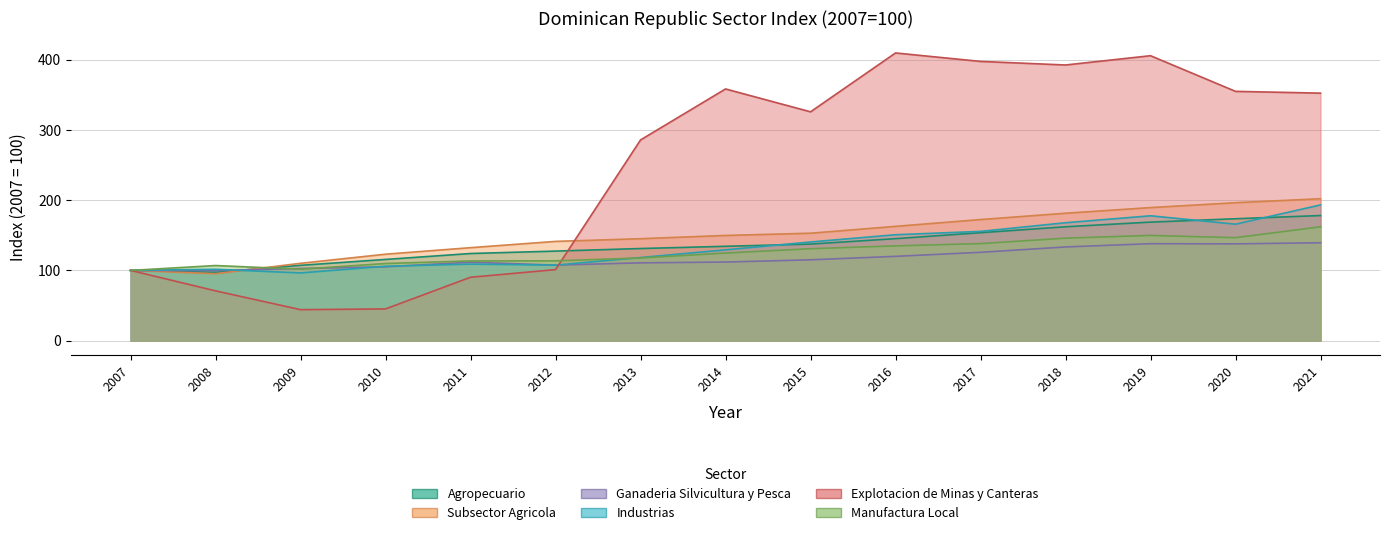

Rank the series at 2014 from highest to lowest value.

Explotacion de Minas y Canteras, Subsector Agricola, Agropecuario, Industrias, Manufactura Local, Ganaderia Silvicultura y Pesca